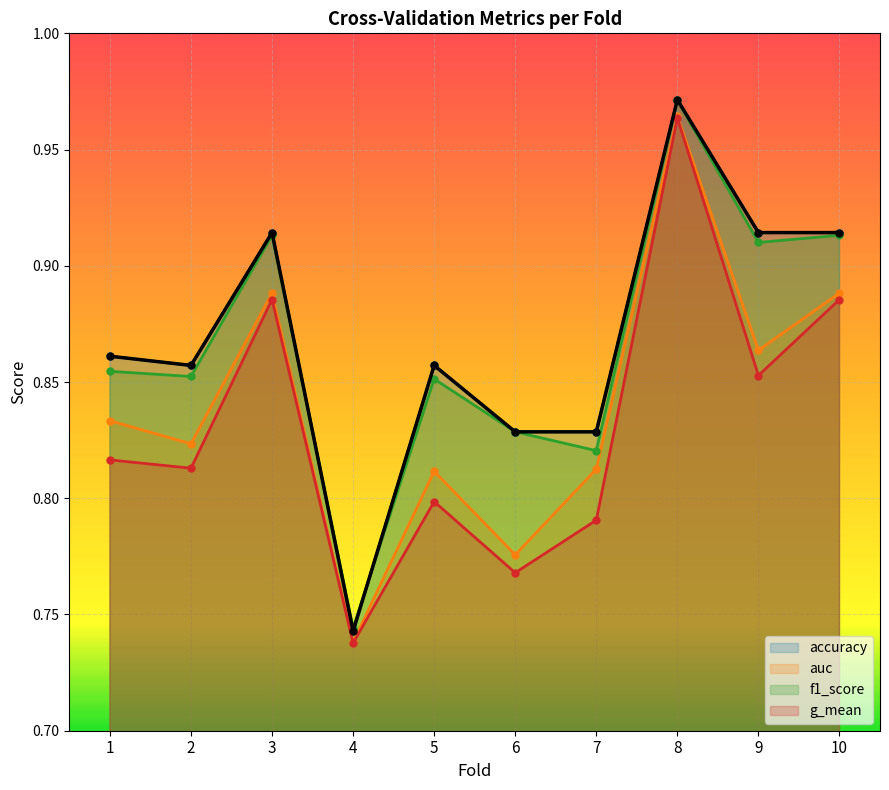

Which category has the lowest value in the f1_score series?

4